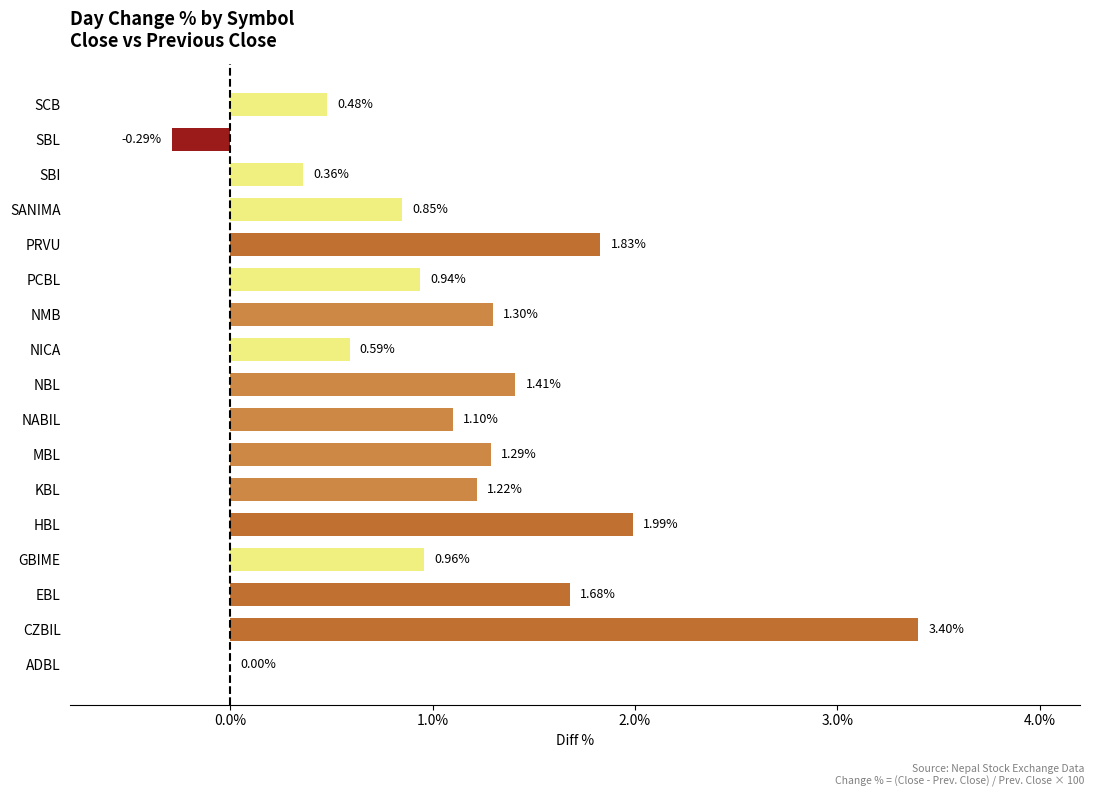

Where is the data nearest to the value 1?

GBIME